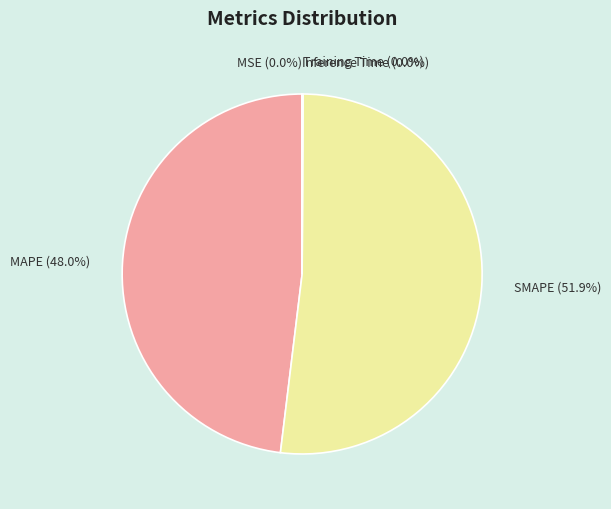

Does any single category account for the majority?

Yes